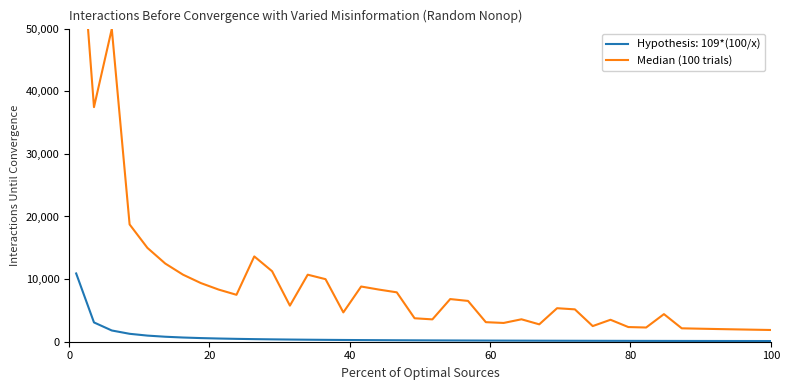

True or false: there are more than 1 points higher than both neighbors.

True